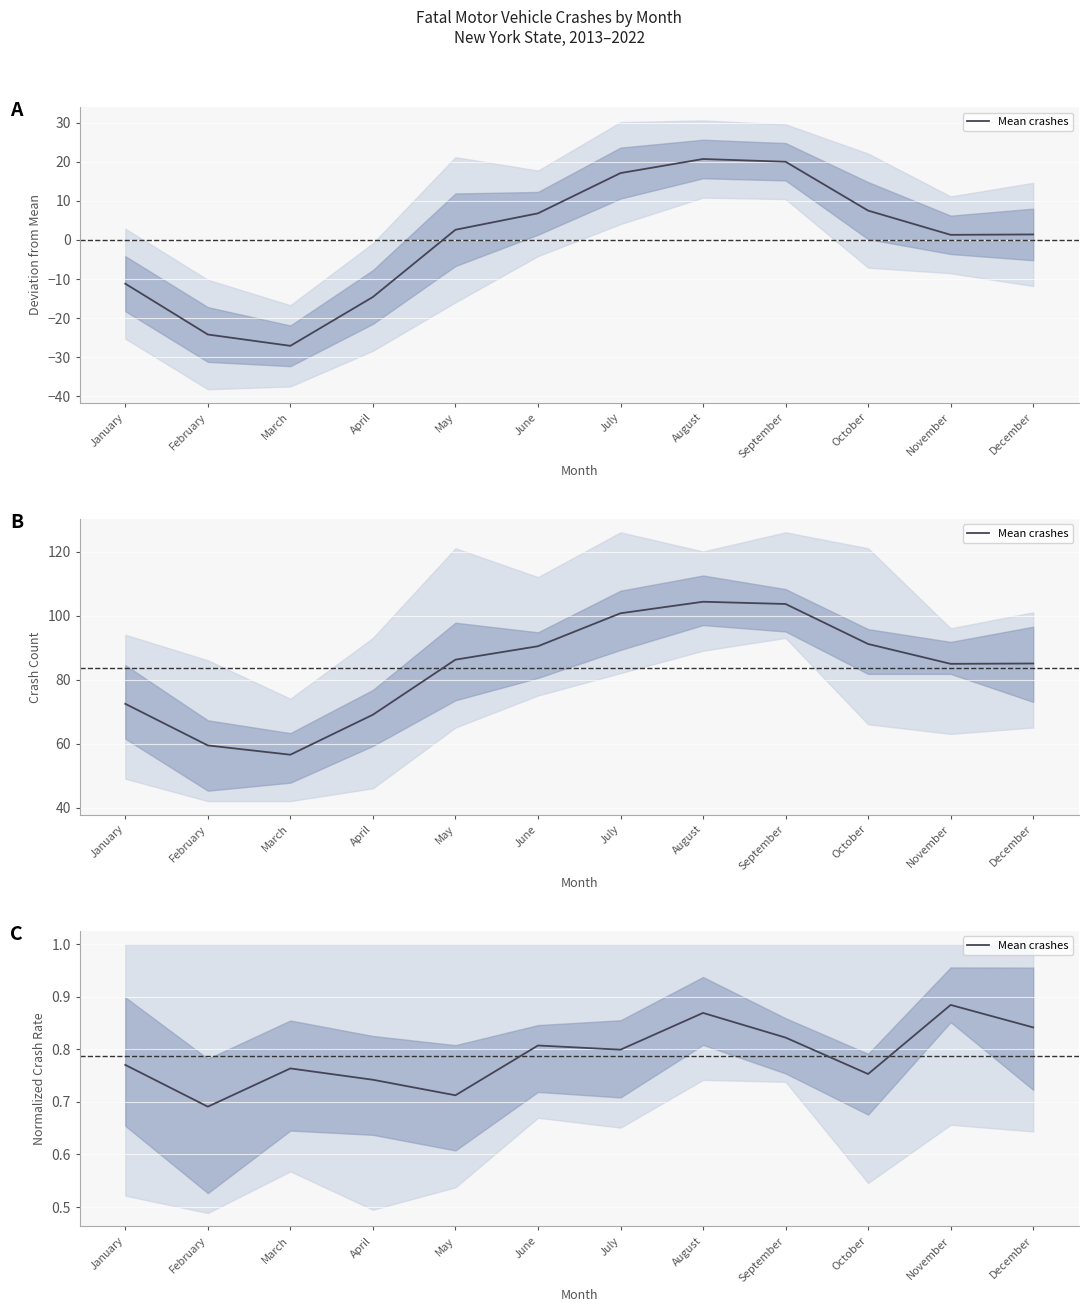

Reading left to right, list all the values displayed in this chart.

0.8	0.7	0.8	0.7	0.7	0.8	0.8	0.9	0.8	0.8	0.9	0.8